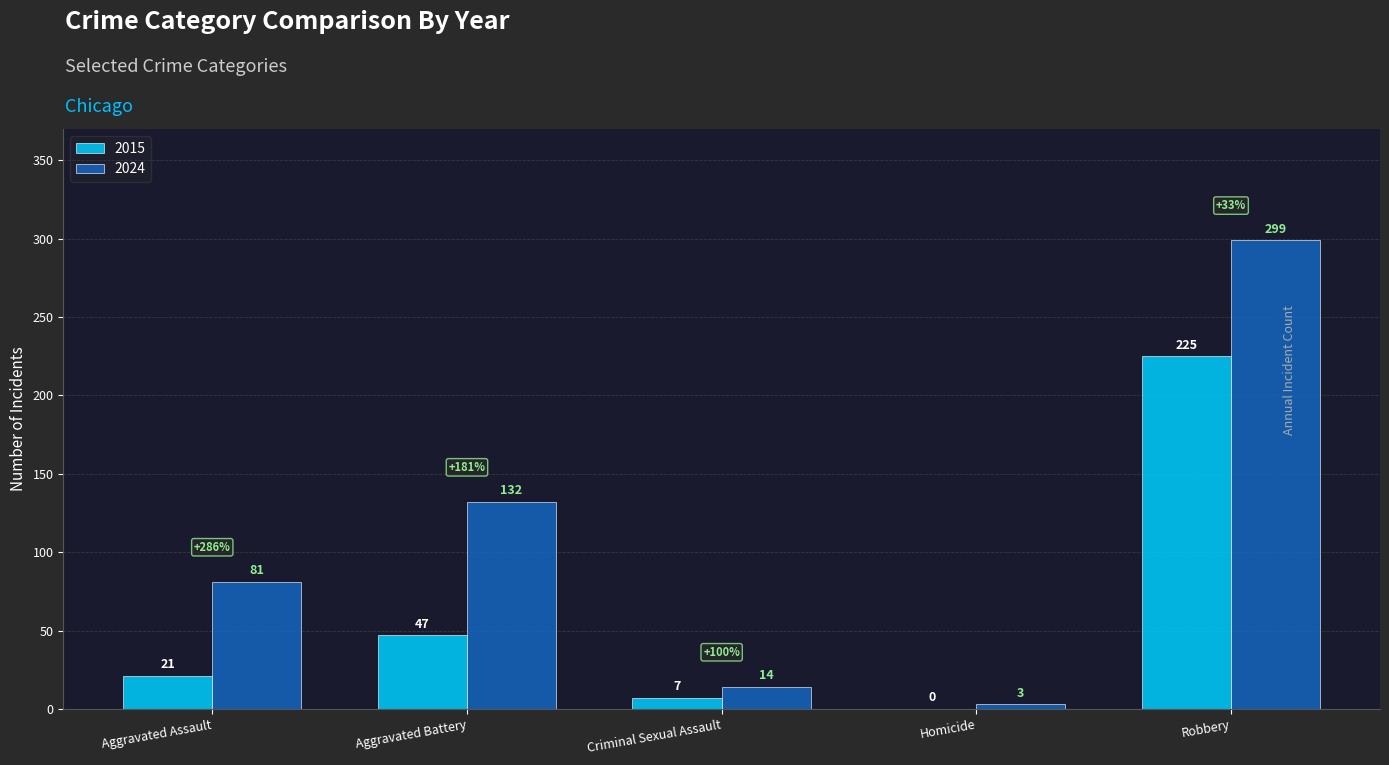

True or false: 2024 has a value of 30 at Aggravated Assault.

False